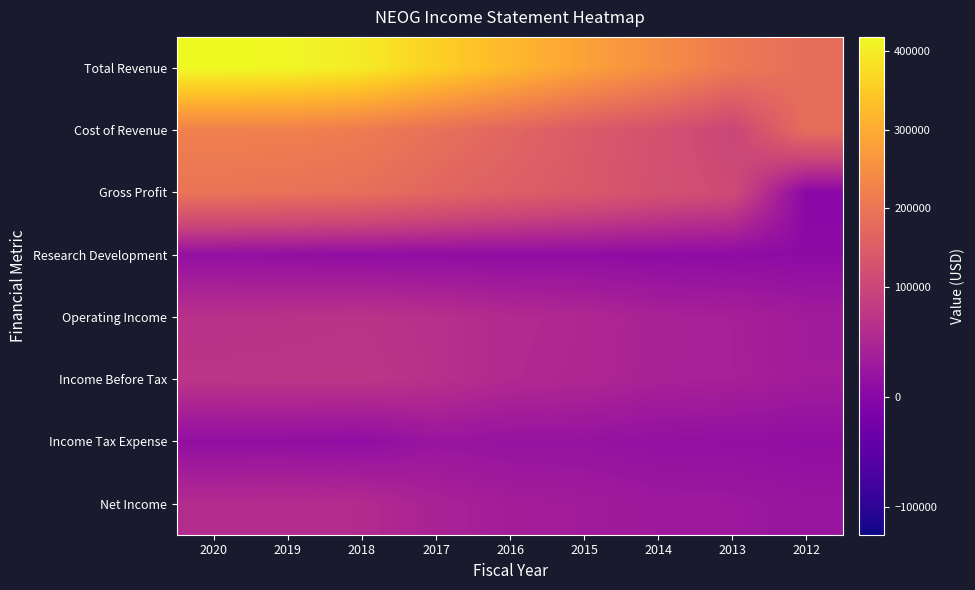

What is the spread (max minus min) of values at 2020?

405400